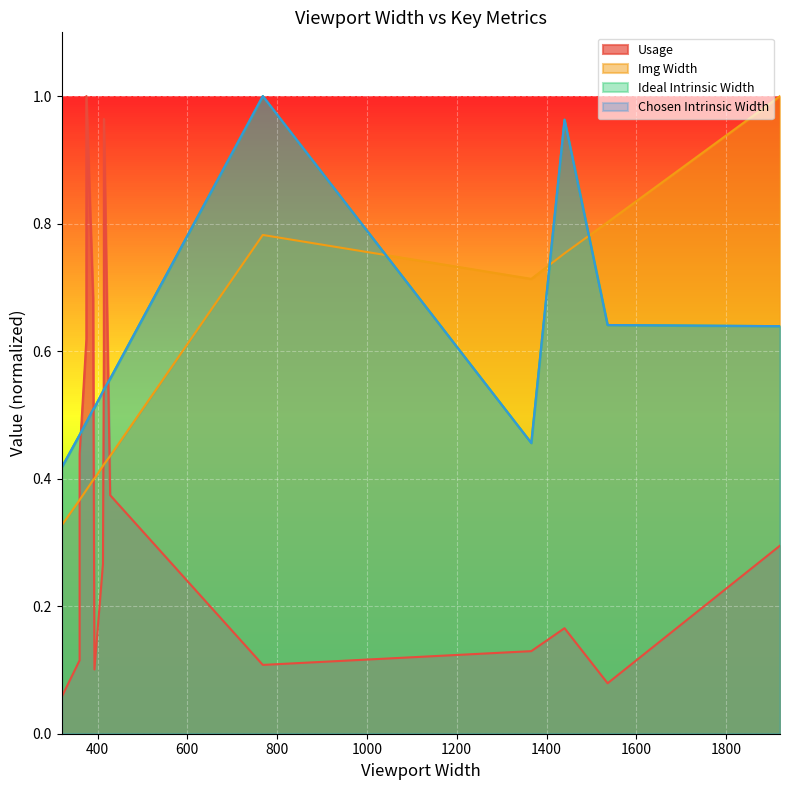

What is the minimum value for Usage?

0.1